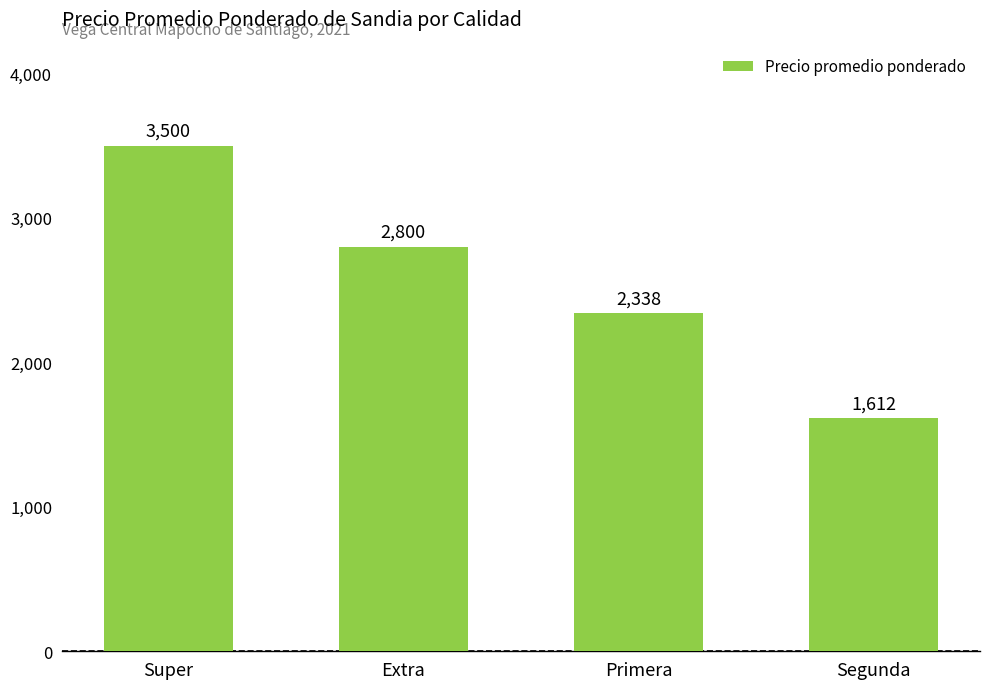

What is the difference between the values at Extra and Primera?

462